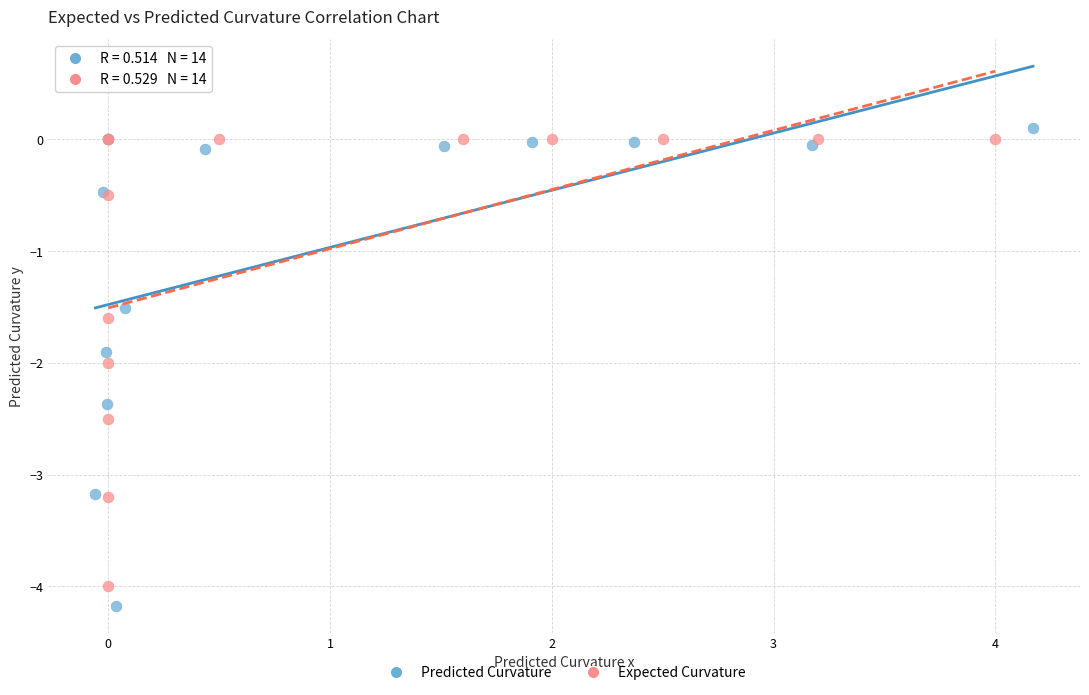

Which series contains the lowest Y value?

Predicted Curvature